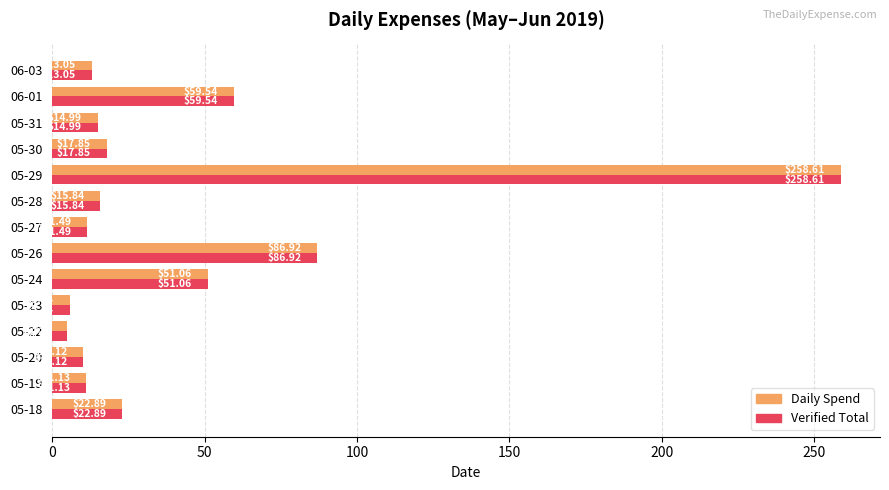

Rank the categories by Daily Spend value from highest to lowest.

05-29, 05-26, 06-01, 05-24, 05-18, 05-30, 05-28, 05-31, 06-03, 05-27, 05-19, 05-20, 05-23, 05-22